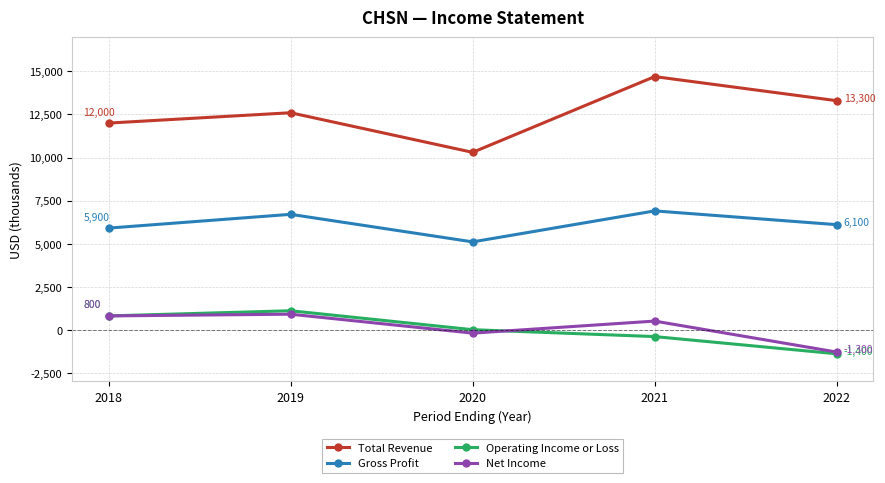

Is the value of Operating Income or Loss at 2020 greater than the value of Gross Profit at 2018?

No